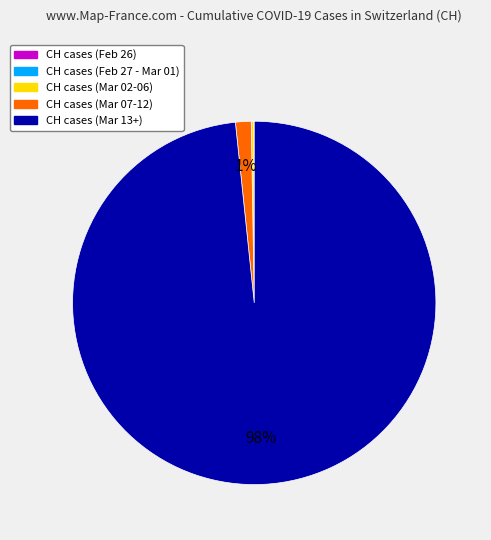

Does any single category account for the majority?

Yes